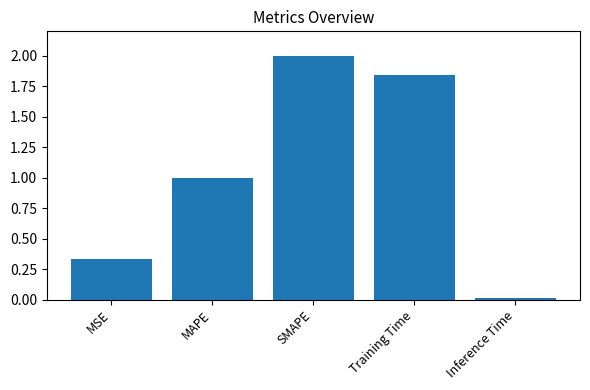

At which label is the value closest to 1?

MAPE